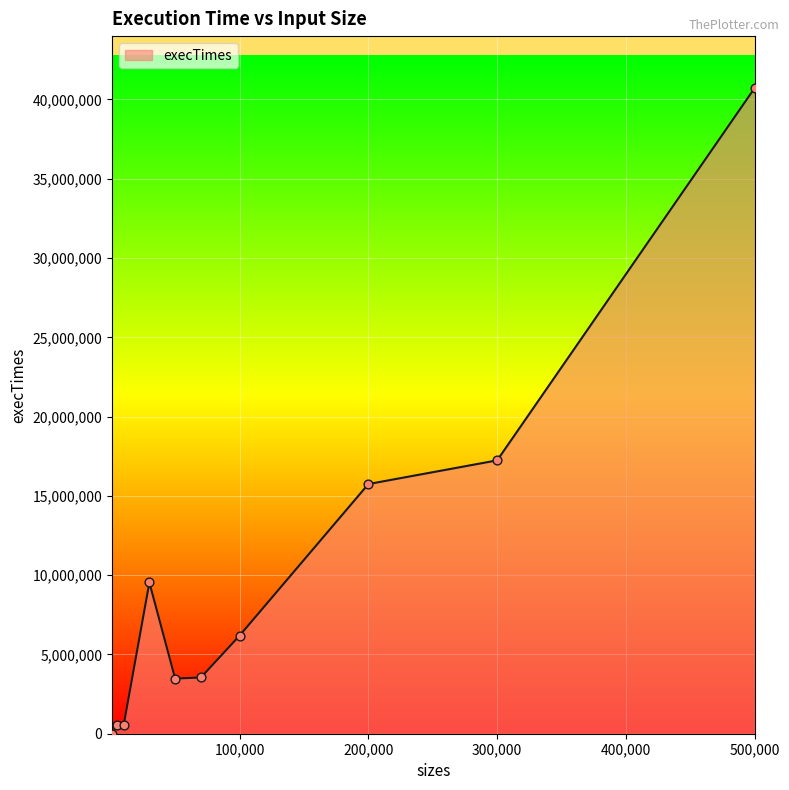

What is the maximum value shown in the chart?

40736800